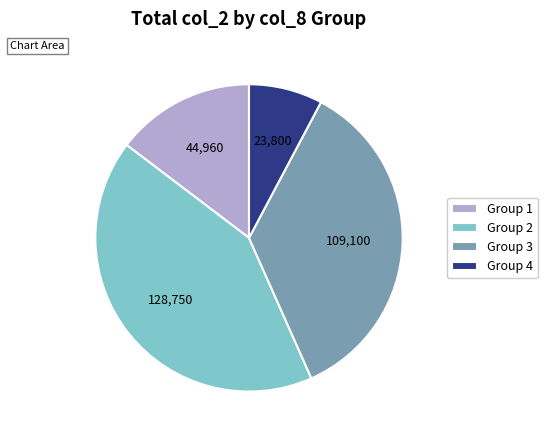

How many slices are in this pie chart?

4